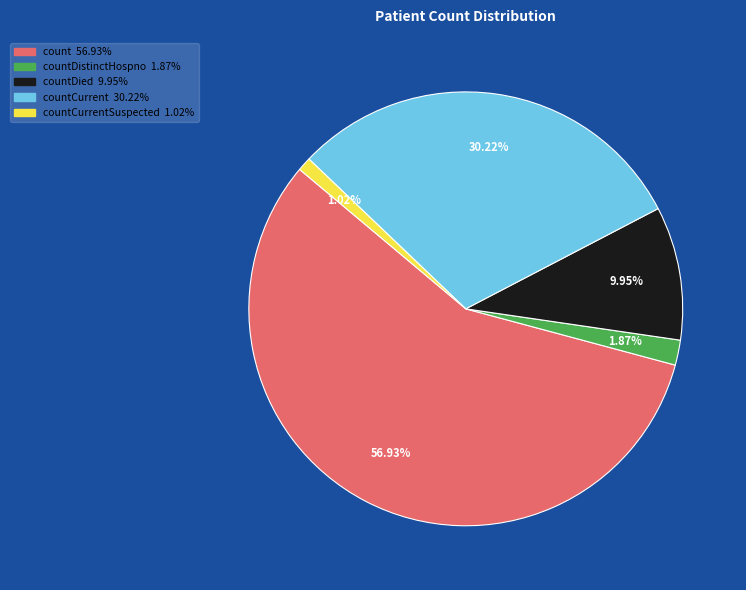

Does any single category account for the majority?

Yes